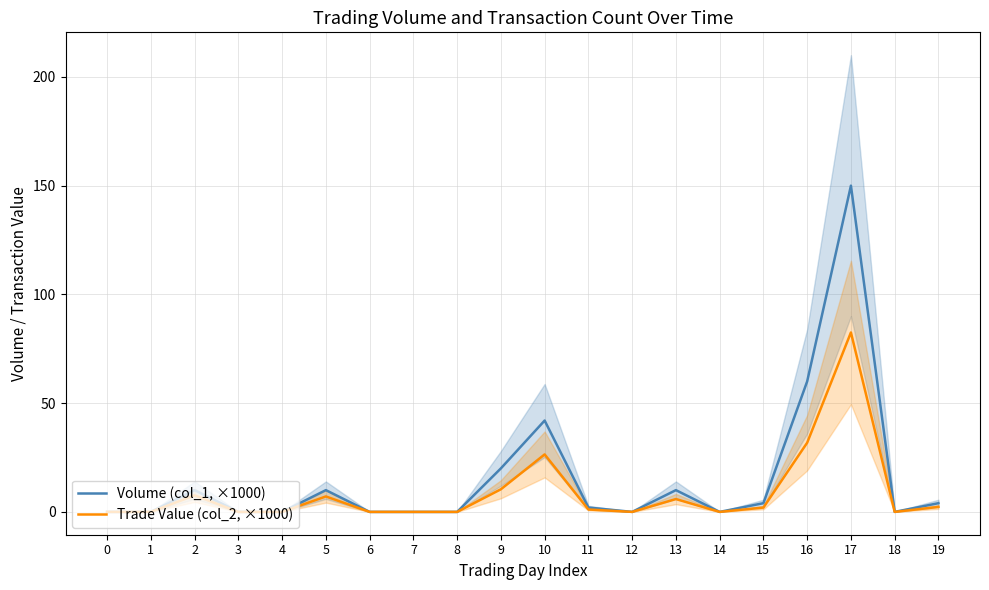

List the labels in order of Volume (col_1, ×1000) value, smallest first.

0, 1, 3, 4, 6, 7, 8, 12, 14, 18, 11, 15, 19, 2, 5, 13, 9, 10, 16, 17